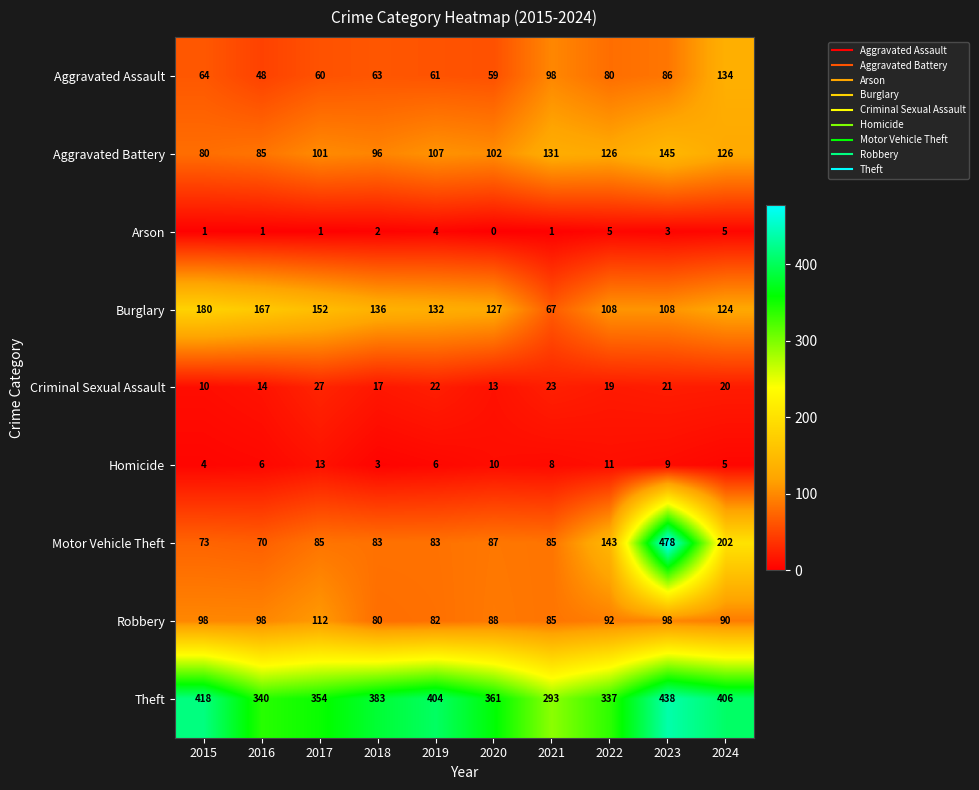

What is the sum of the Arson values at 2020 and 2019?

4